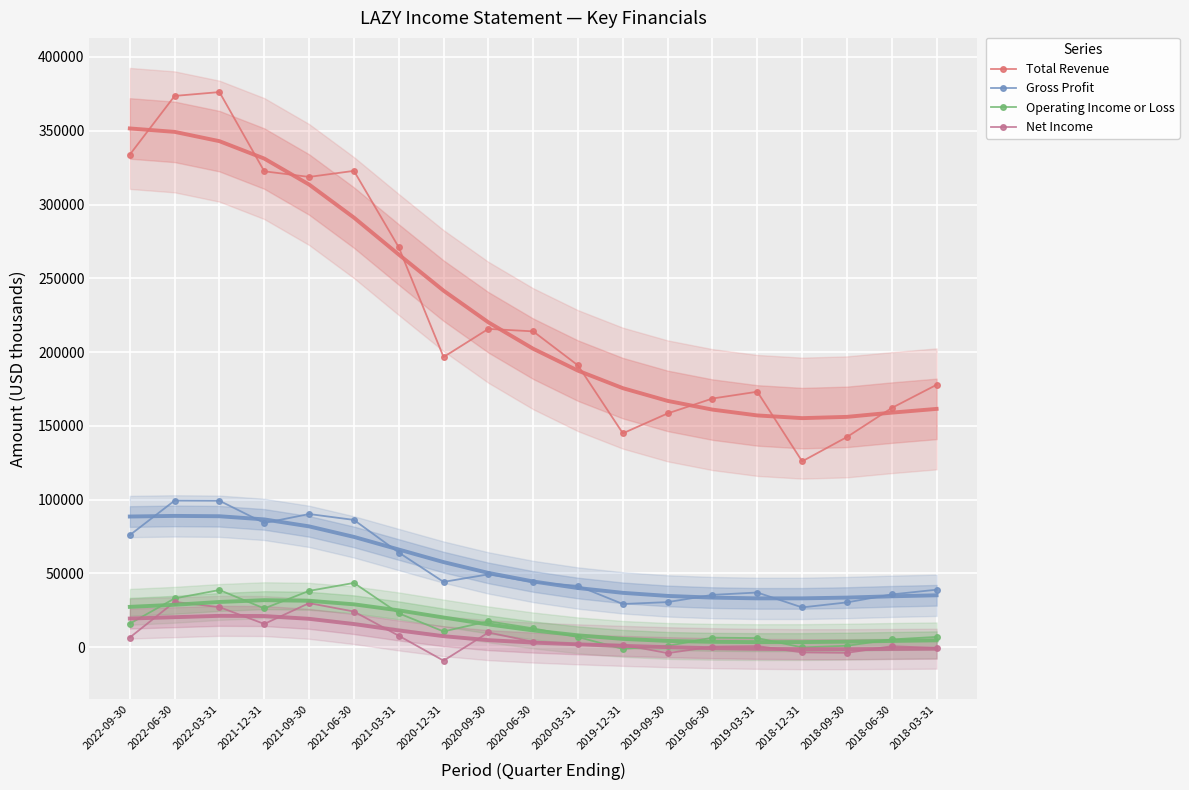

What value does the Gross Profit series have at 2020-12-31, to the nearest 50?

44200